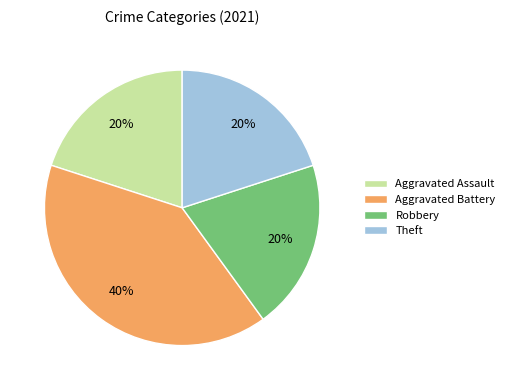

To the nearest percent, what percentage of the pie is Robbery?

20%